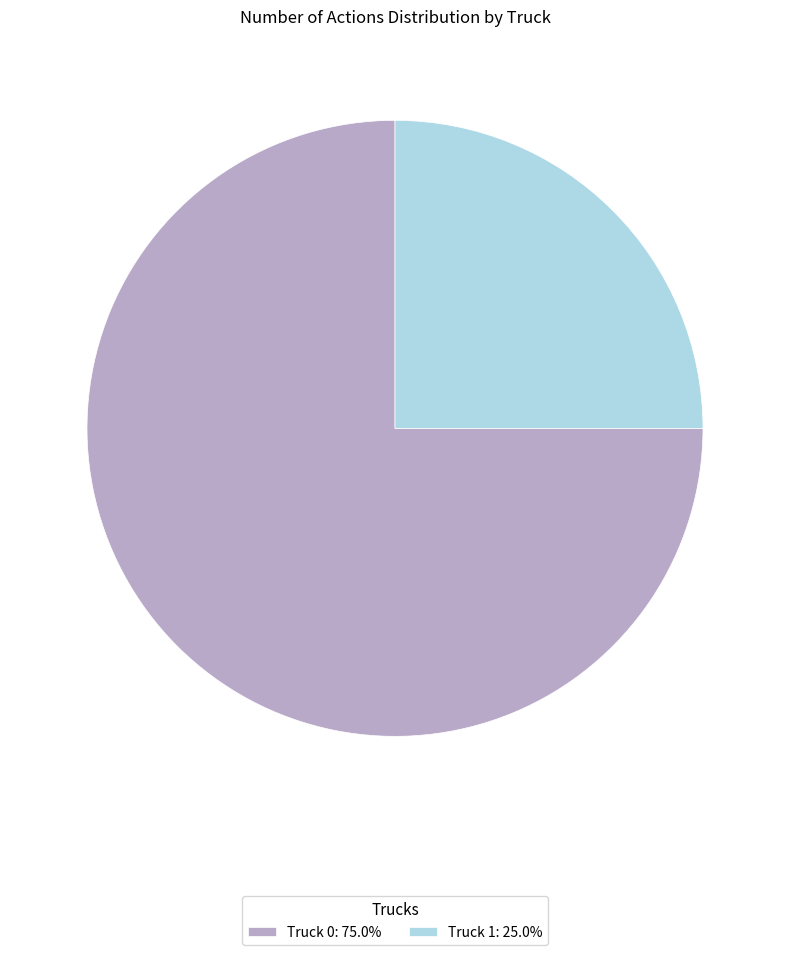

Which has a higher value, Truck 1 or Truck 0?

Truck 0